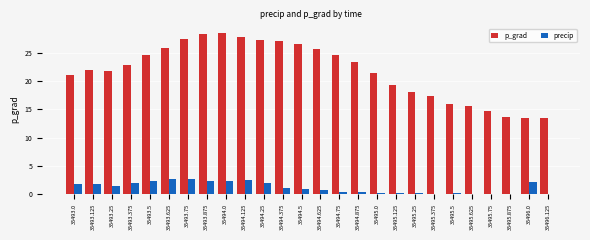

How many values in the precip series exceed 1?

13